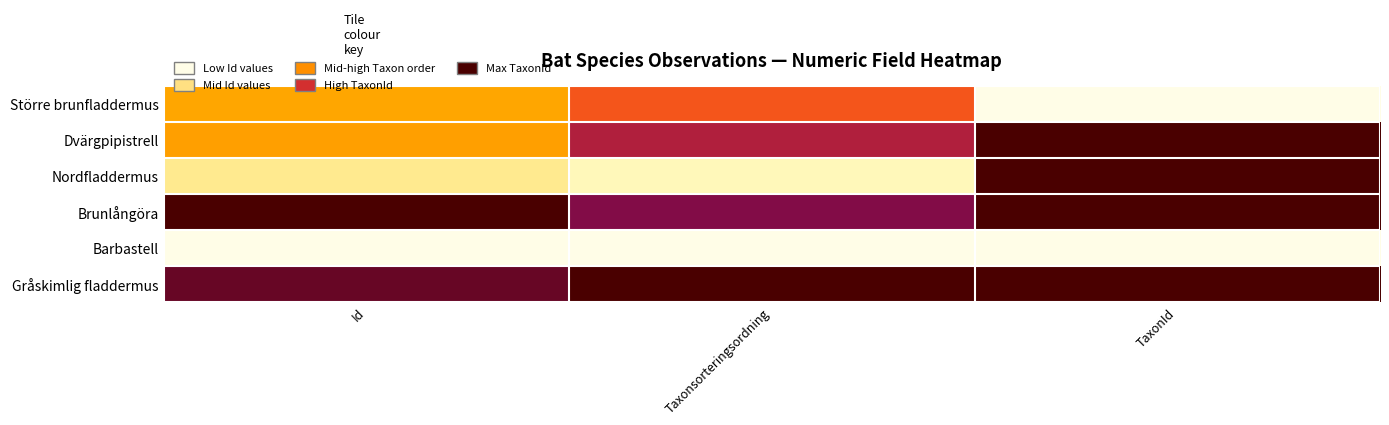

Reading left to right, extract all data points from this chart.

Större brunfladdermus: Id=0.4	Taxonsorteringsordning=0.6	TaxonId=0.0
Dvärgpipistrell: Id=0.4	Taxonsorteringsordning=0.8	TaxonId=1.0
Nordfladdermus: Id=0.2	Taxonsorteringsordning=0.1	TaxonId=1.0
Brunlångöra: Id=1.0	Taxonsorteringsordning=0.9	TaxonId=1.0
Barbastell: Id=0.0	Taxonsorteringsordning=0.0	TaxonId=0.0
Gråskimlig fladdermus: Id=0.9	Taxonsorteringsordning=1.0	TaxonId=1.0